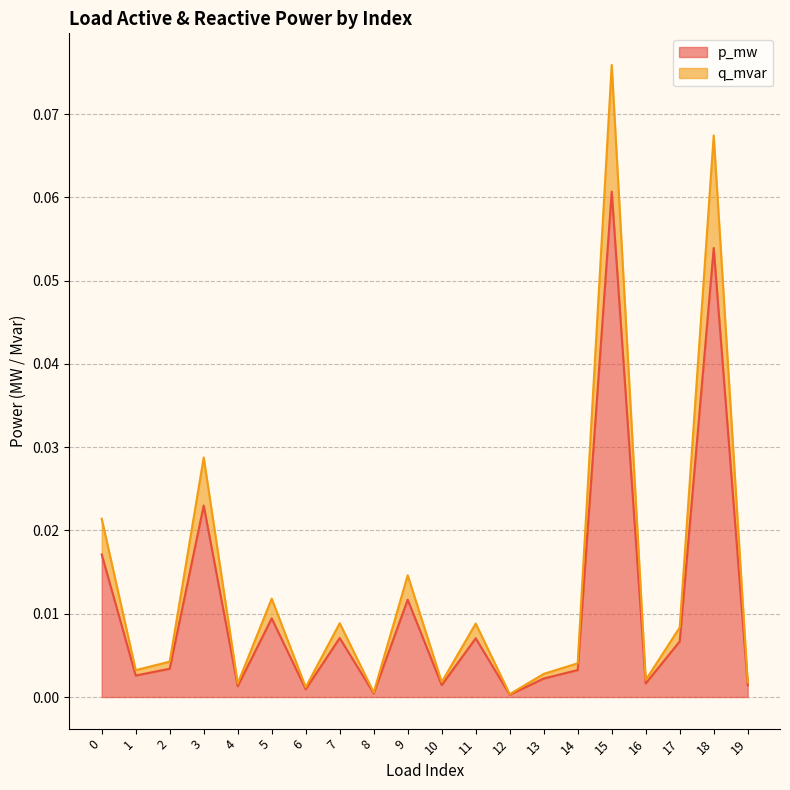

Rank the series by their maximum value, from highest to lowest.

q_mvar, p_mw